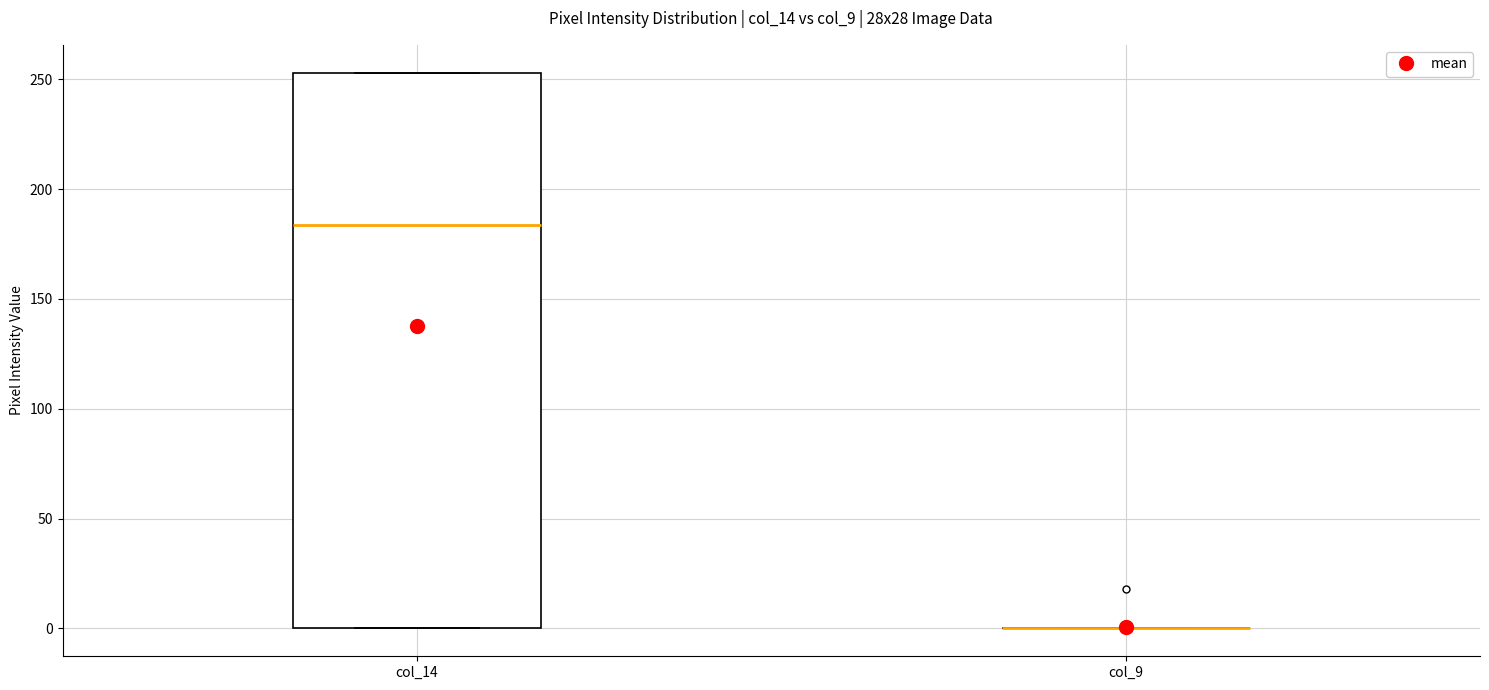

Reading left to right, transcribe this box plot: for each box, give where its median line is, the range the box spans, and where its two whiskers end, as read against the y-axis. The values are not printed on the chart, so give them approximately, as read against the axis.

col_14: median 185, box 0 to 255, whiskers 0 to 255
col_9: box collapsed to a line at 0, whiskers 0 to 0